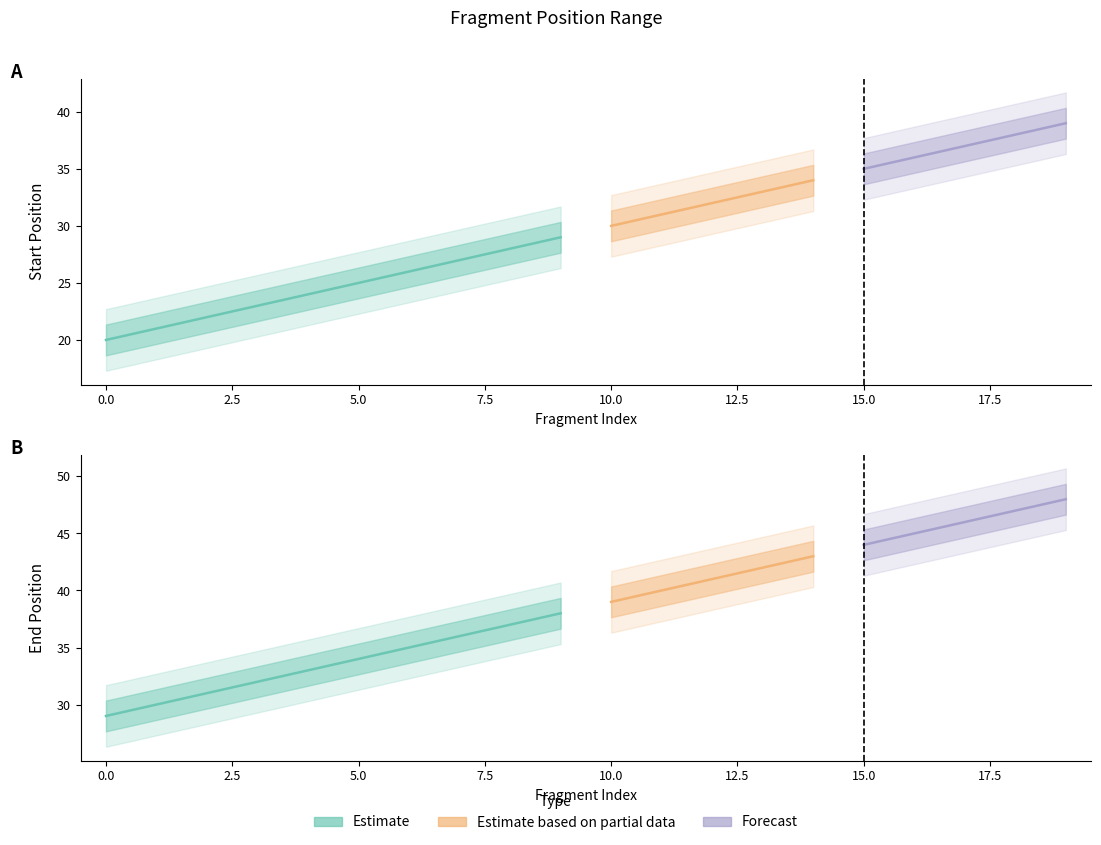

True or false: End and Start cross at least once.

False